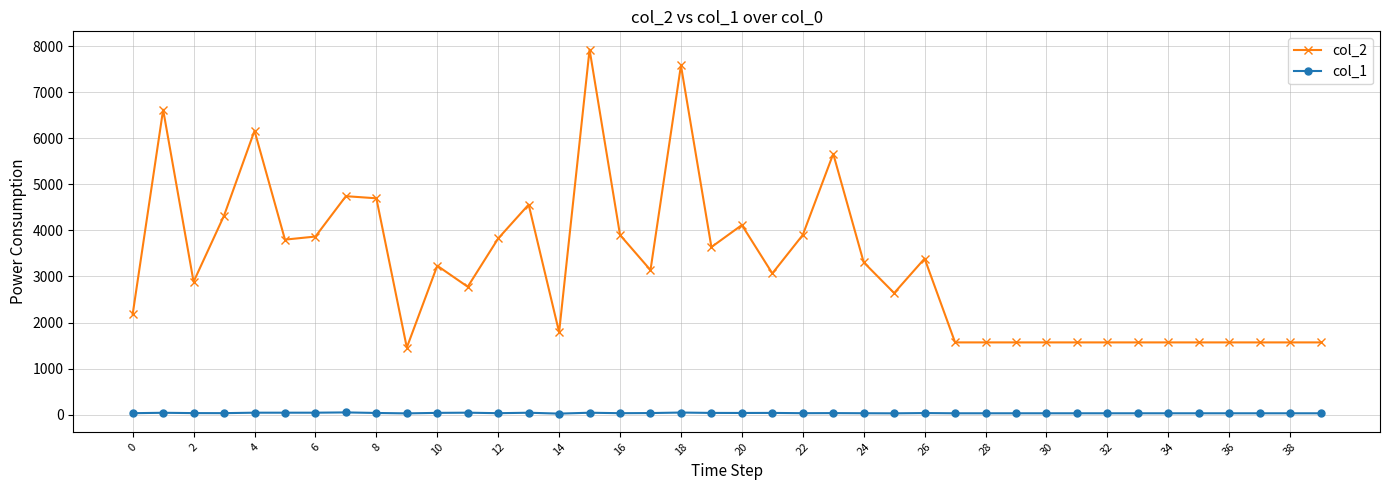

True or false: col_2 and col_1 intersect in this chart.

False